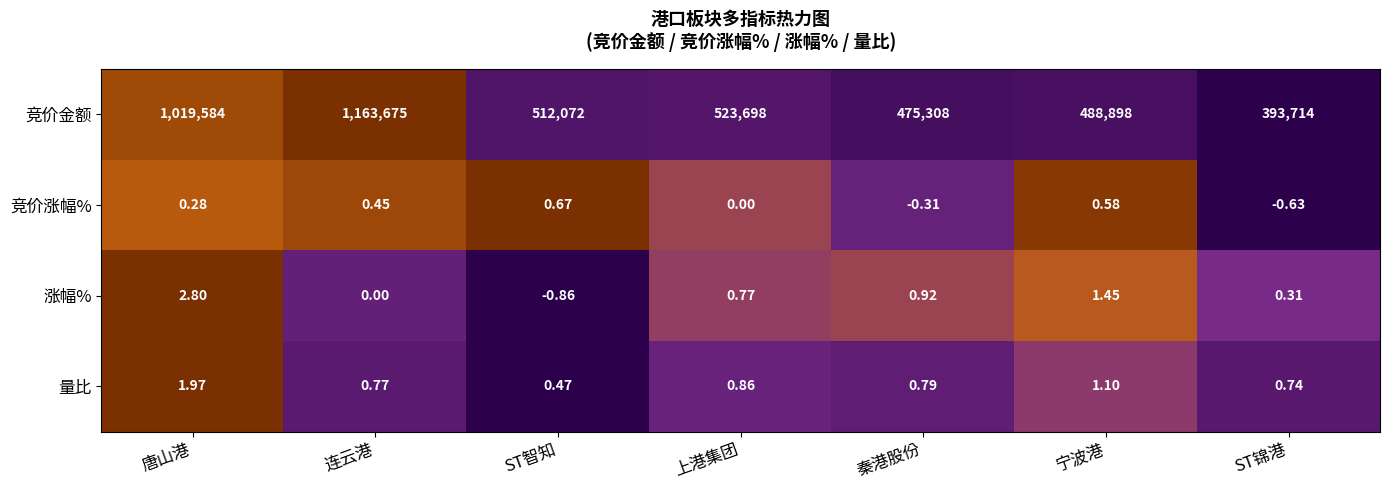

At 秦港股份, list the series in order from largest to smallest.

竞价金额, 涨幅%, 量比, 竞价涨幅%